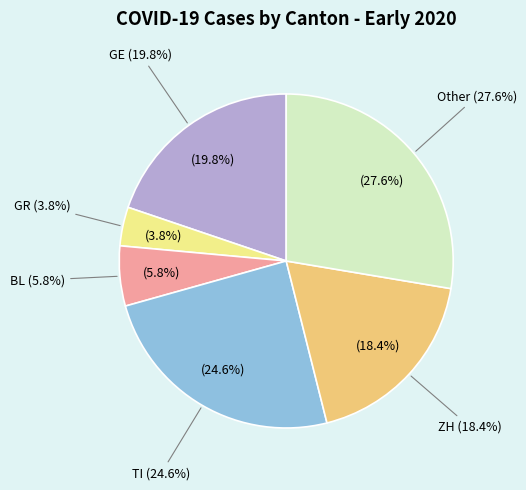

To the nearest percent, what portion does Other represent?

28%